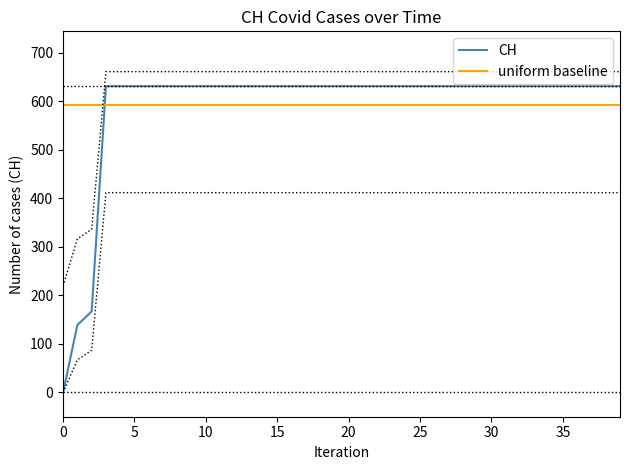

What is the maximum value for CH?

631